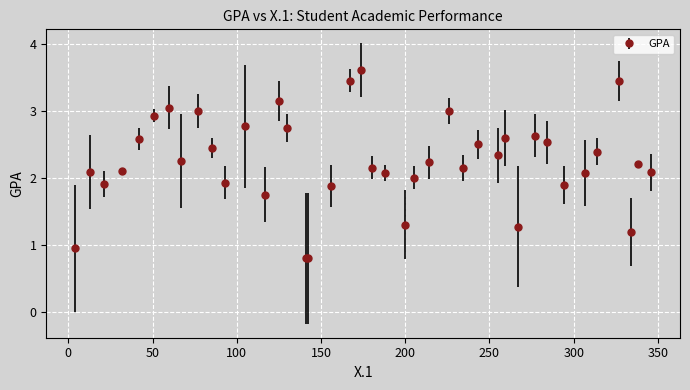

True or false: there are more than 1 points higher than both neighbors.

True